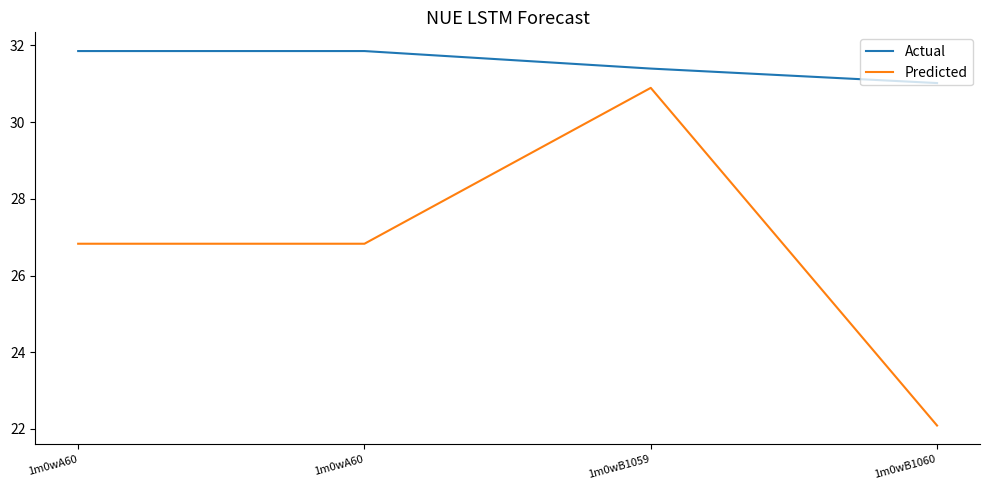

What is the total value across all series at 1m0wA60?

58.7